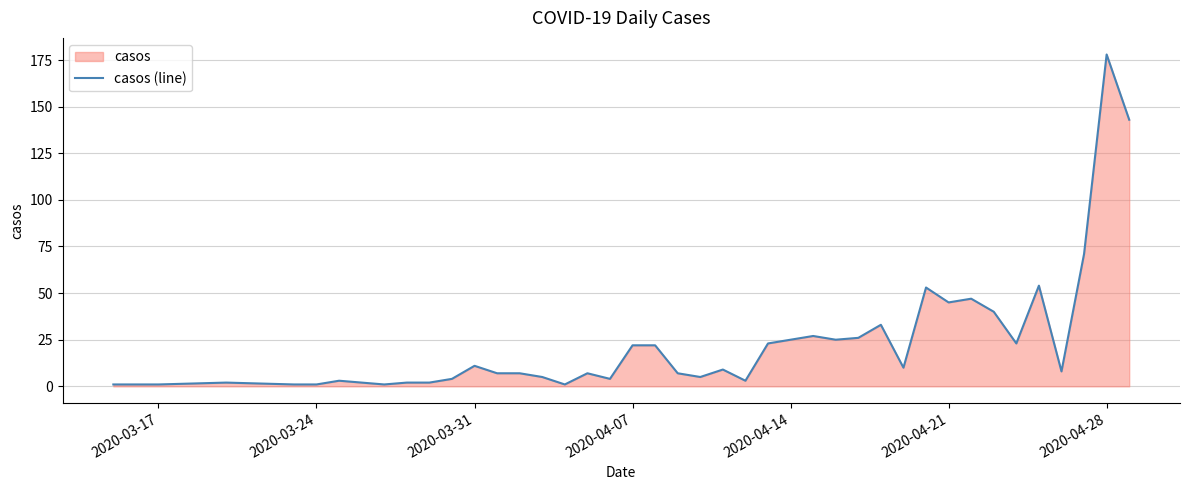

Count the number of data series in this chart.

1